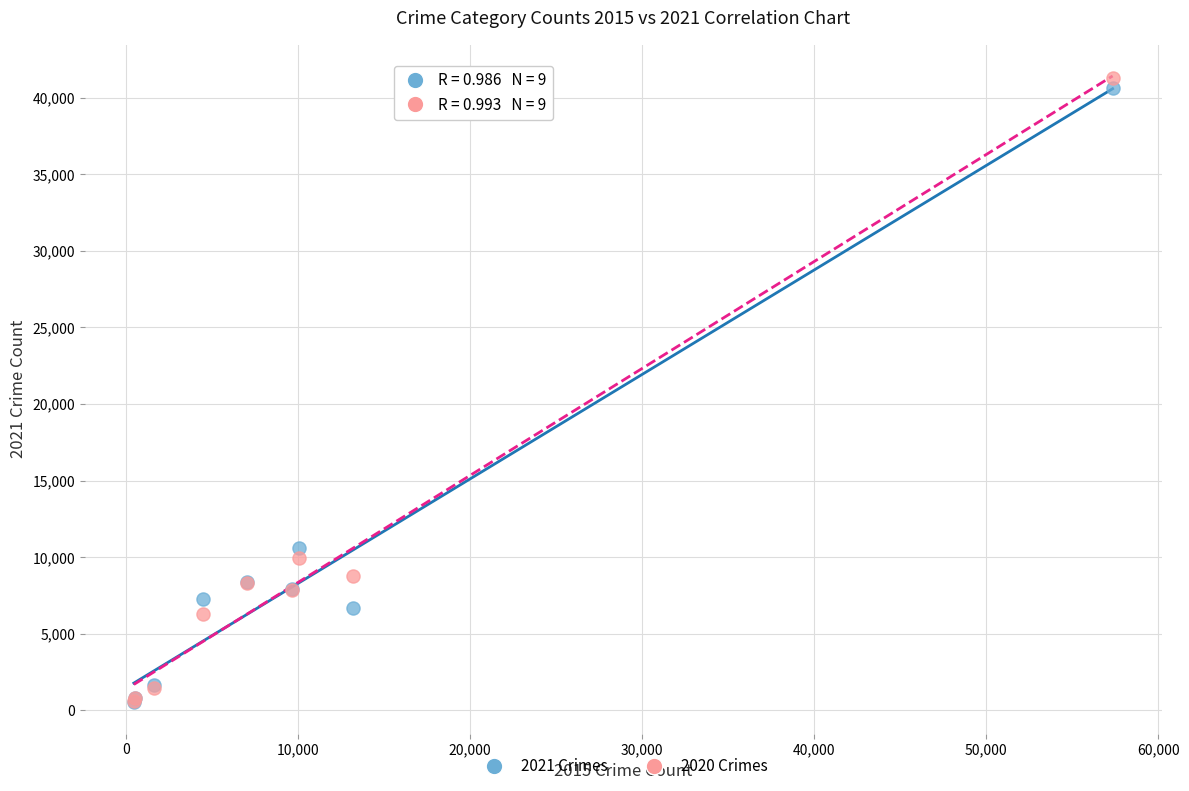

Which series contains the highest Y value?

2020 Crimes